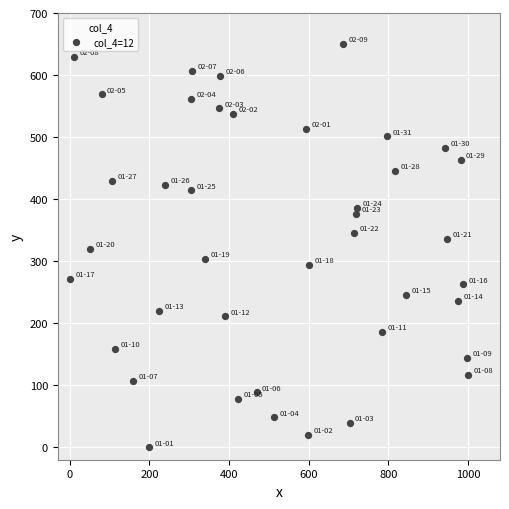

What is the range of X values (max minus min)?

1000.0